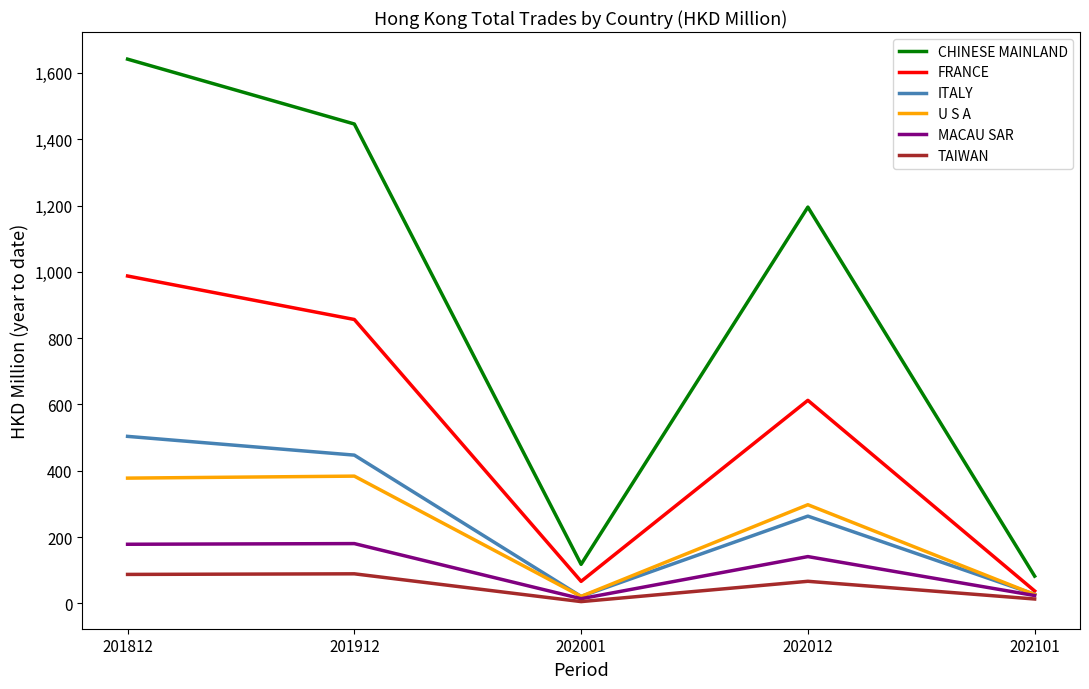

What is the approximate value of MACAU SAR at 201812?

178.4